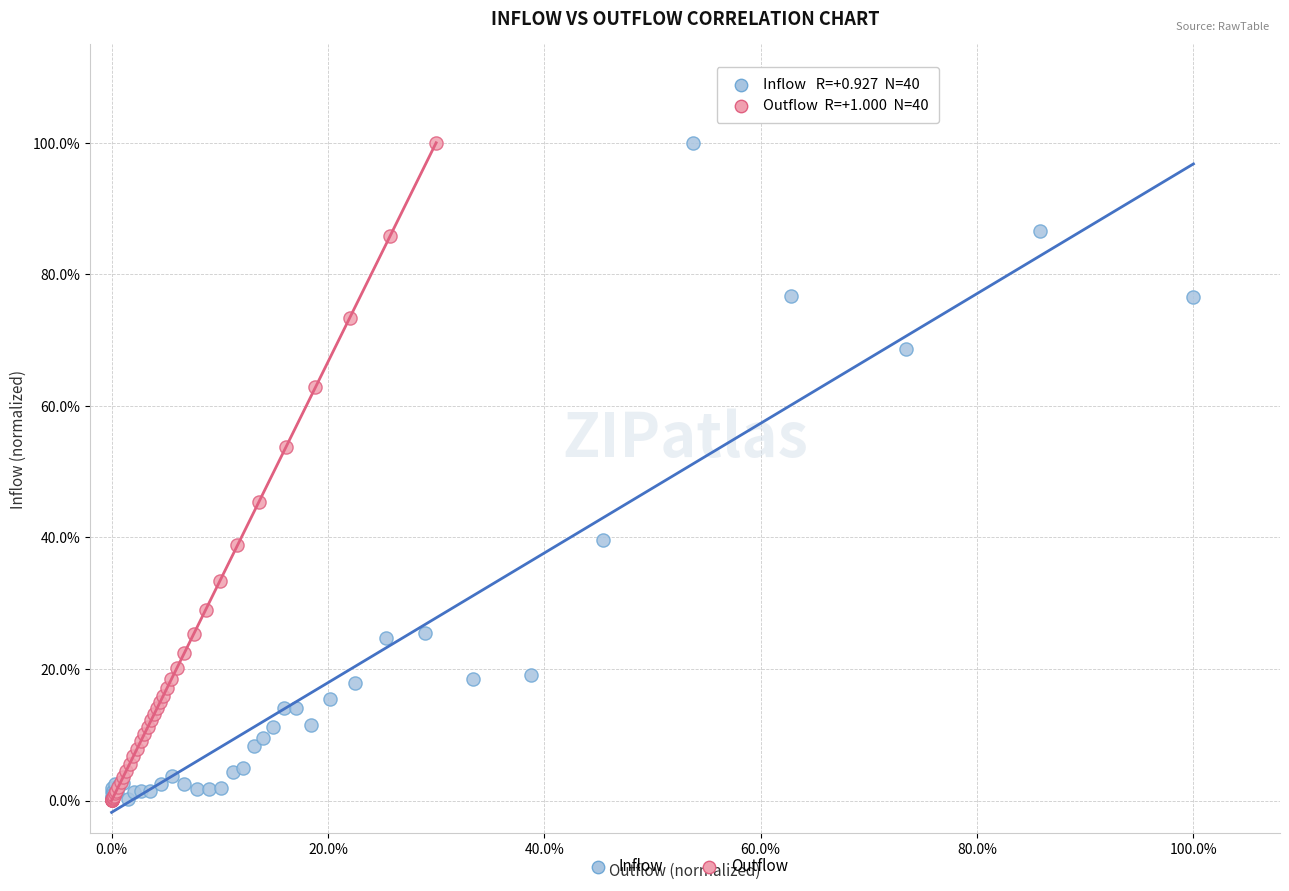

What are all the series names shown in the legend?

Inflow, Outflow